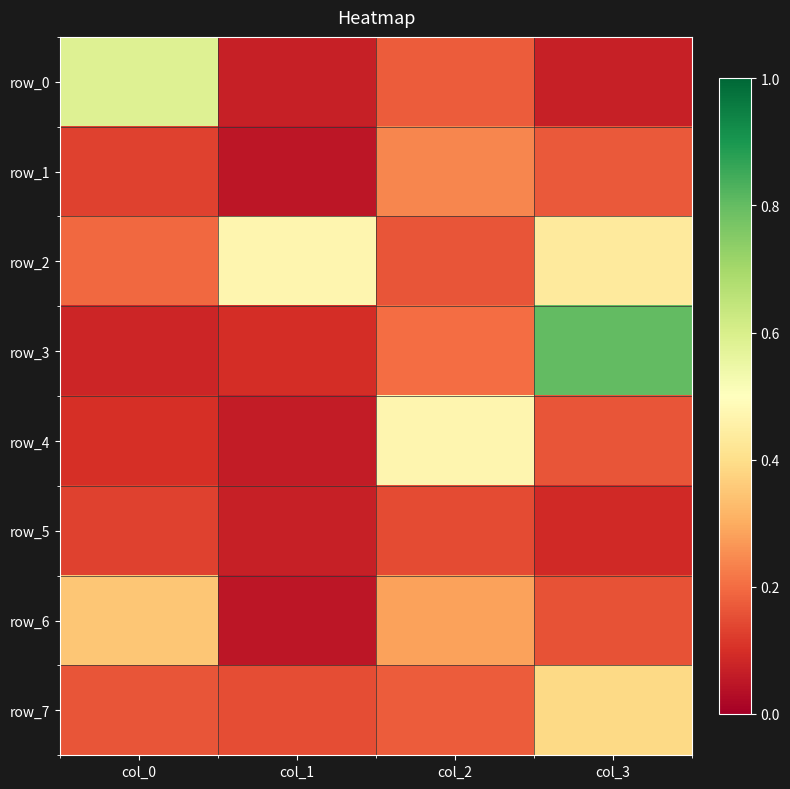

Between col_1 and col_2, which series saw the biggest shift?

row_4